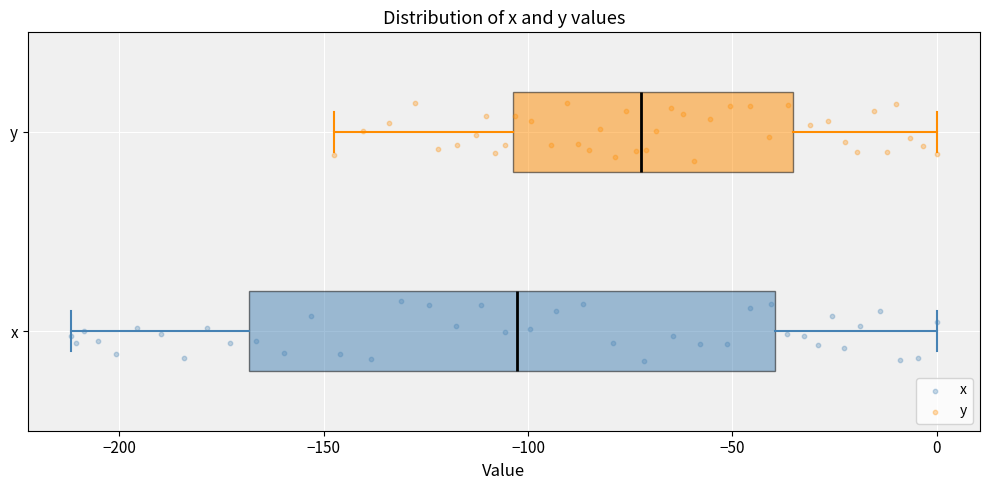

Reading bottom to top, read every box against the x-axis: the position of its median line, the range the box covers, and the ends of its whiskers. The values are not printed on the chart, so give them approximately, as read against the axis.

x: median -105, box -170 to -40, whiskers -210 to 0
y: median -70, box -105 to -35, whiskers -145 to 0